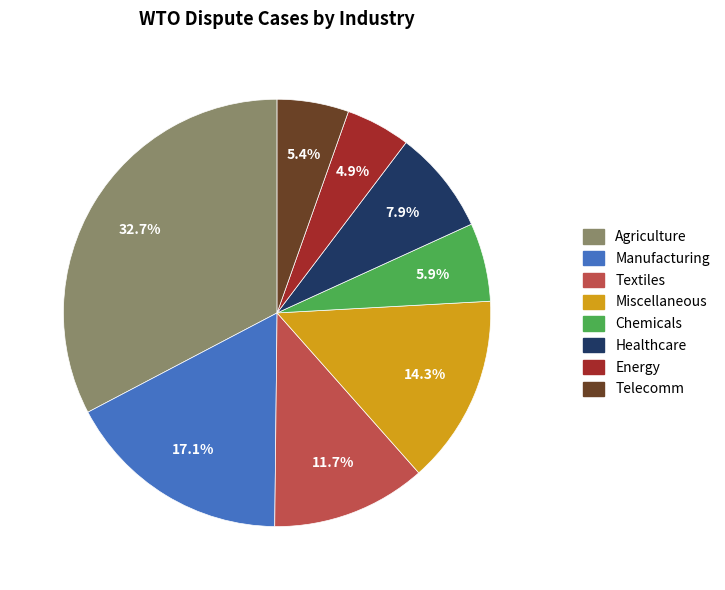

Combined, do Agriculture and Healthcare account for over 50%?

No